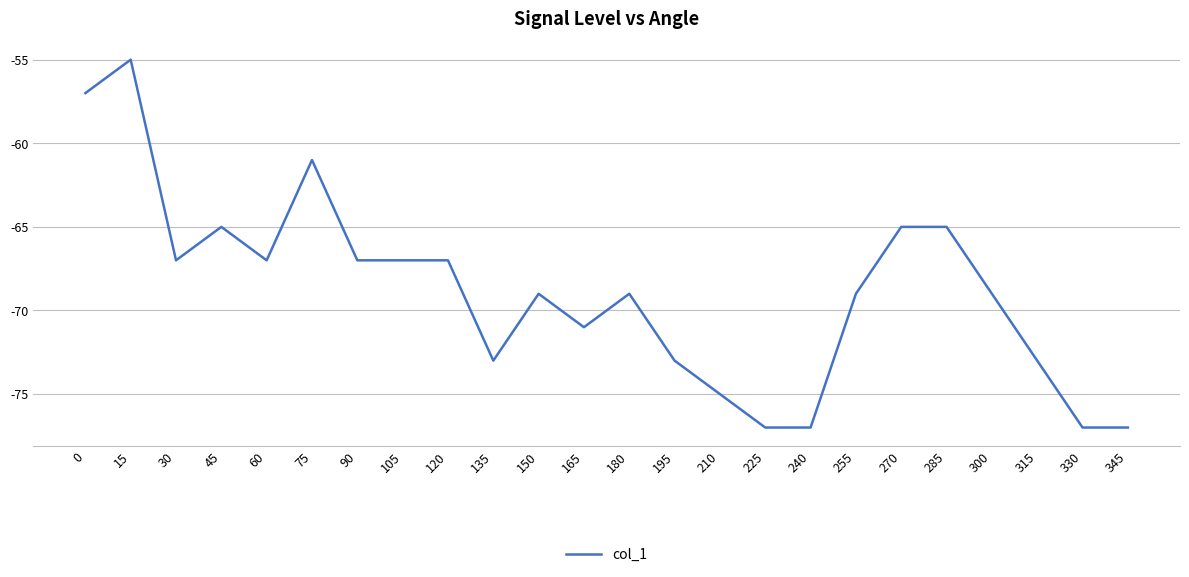

The chart shows a value of -26 at 270. True or false?

False